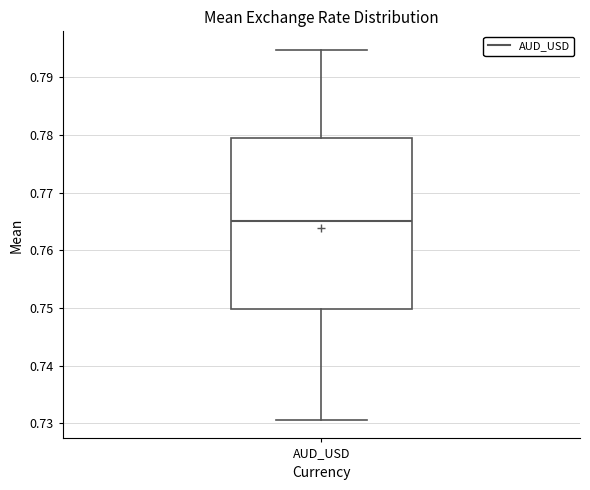

Transcribe this box plot: give where the median line is, the range the box spans, and where the two whiskers end, as read against the y-axis. The values are not printed on the chart, so give them approximately, as read against the axis.

median 0.765, box 0.750 to 0.780, whiskers 0.731 to 0.795